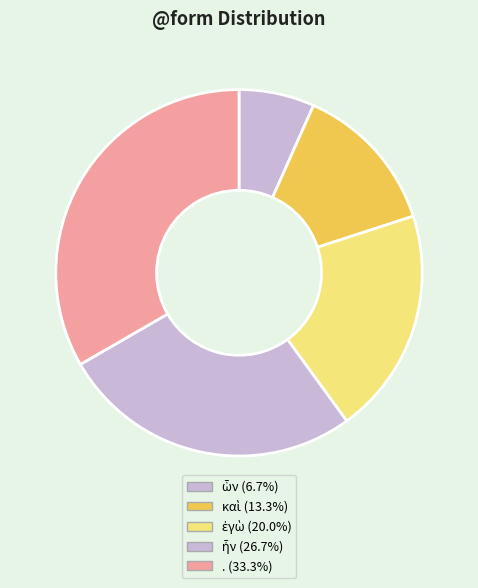

Count the number of slices in the pie.

5